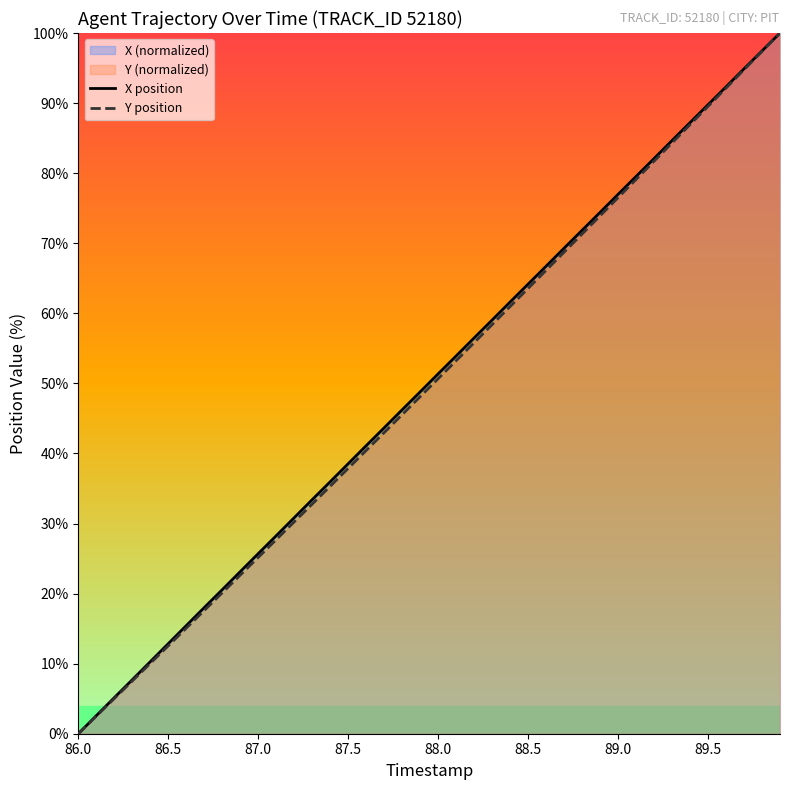

At which category does the chart reach its minimum across all series?

86.0